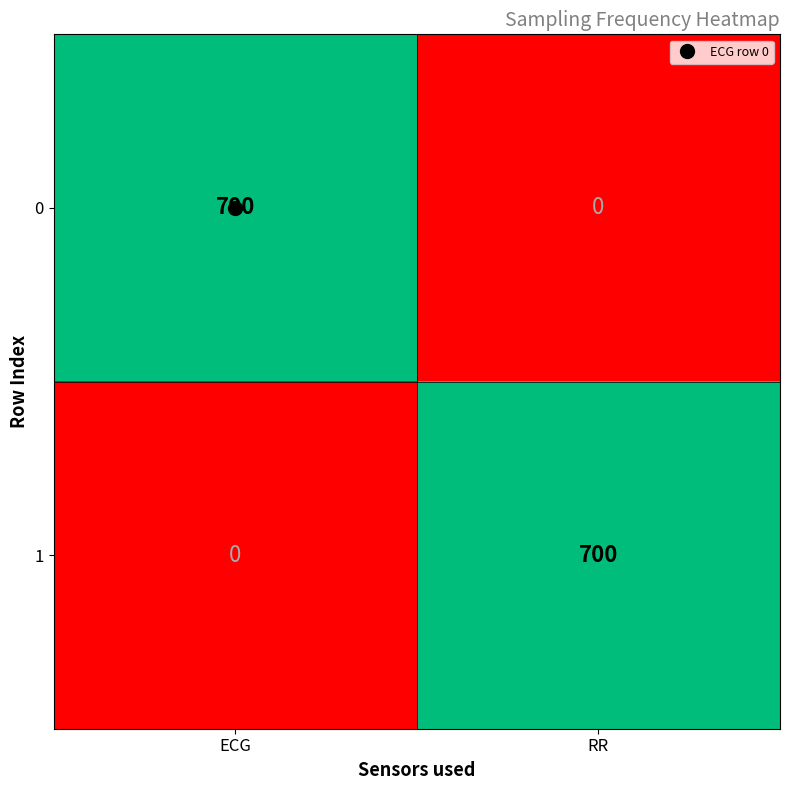

What is the sum of all 1 values?

700